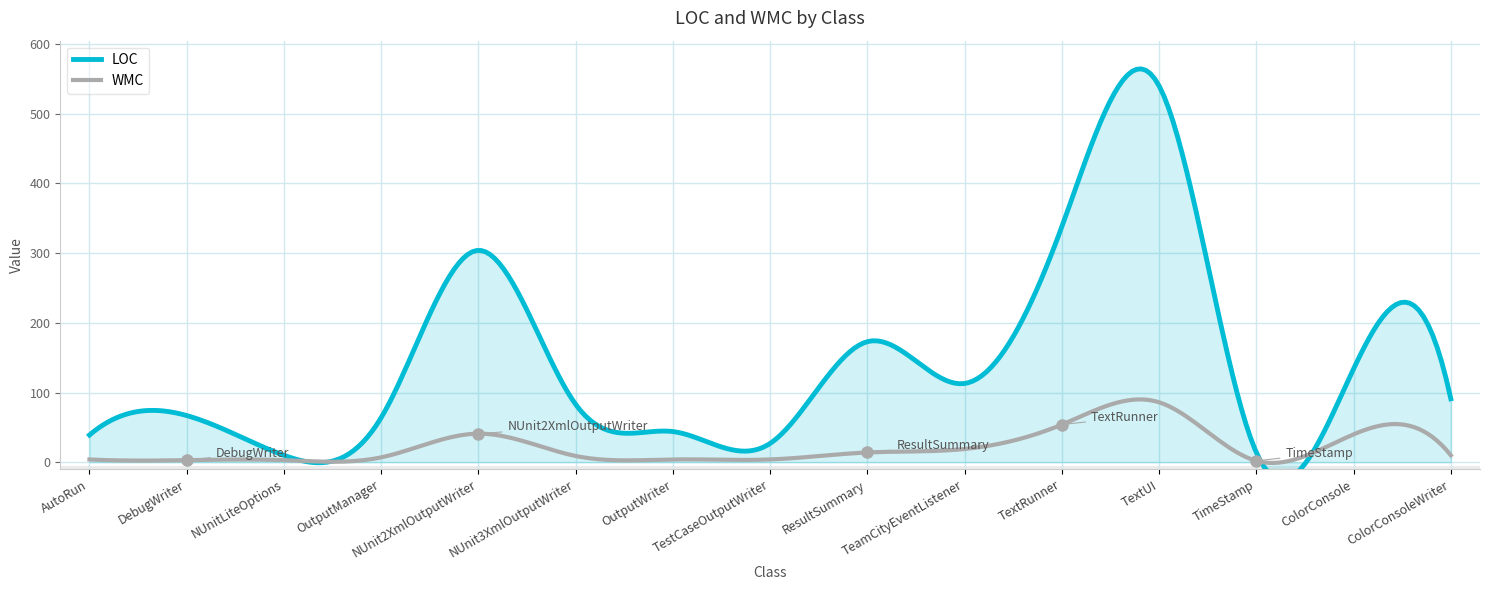

Where is the first local minimum for LOC?

NUnitLiteOptions